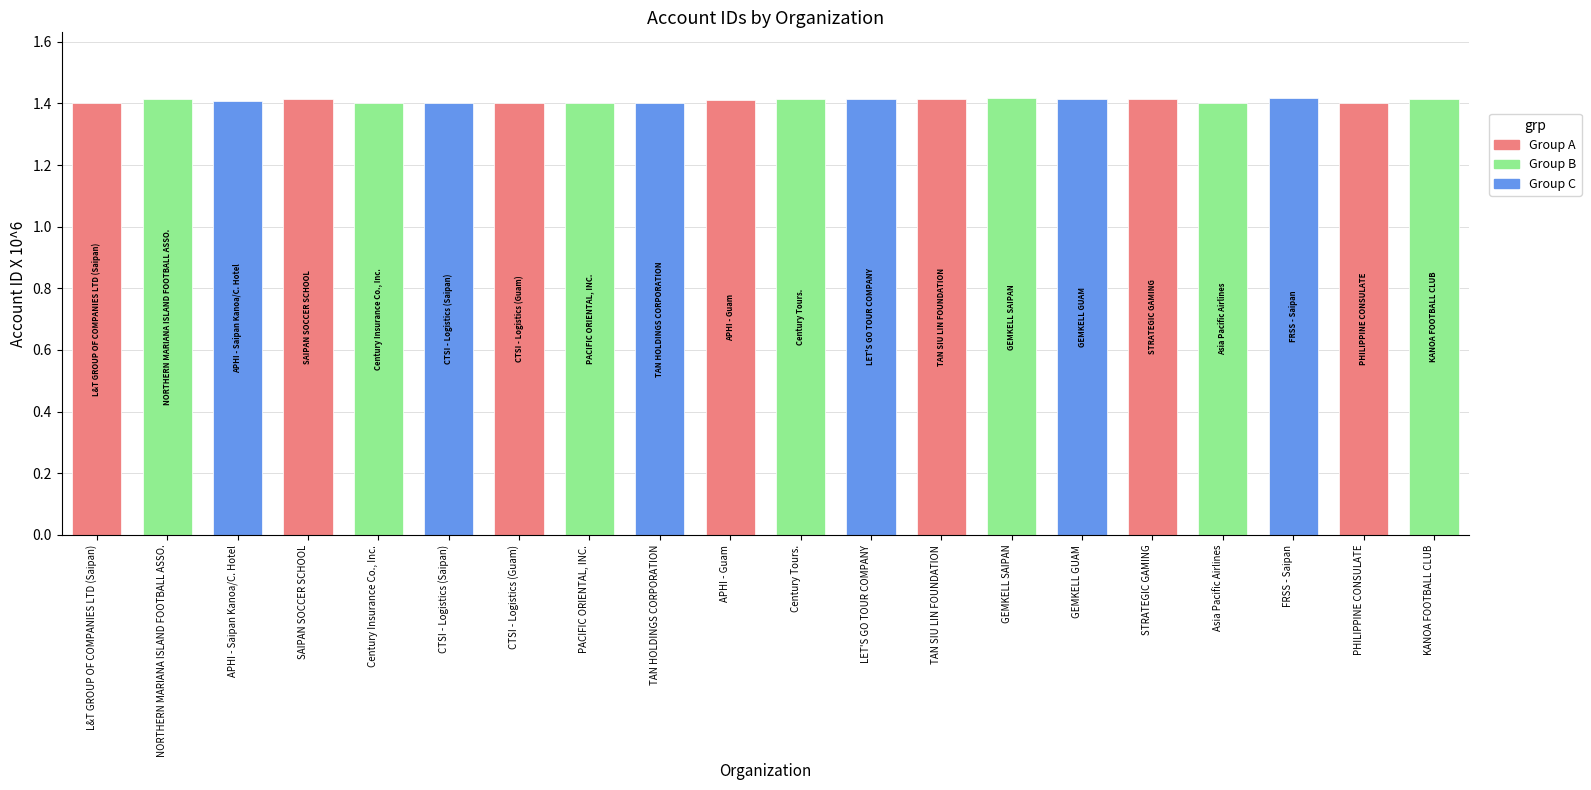

Is it true that the value at KANOA FOOTBALL CLUB is 1.9?

False